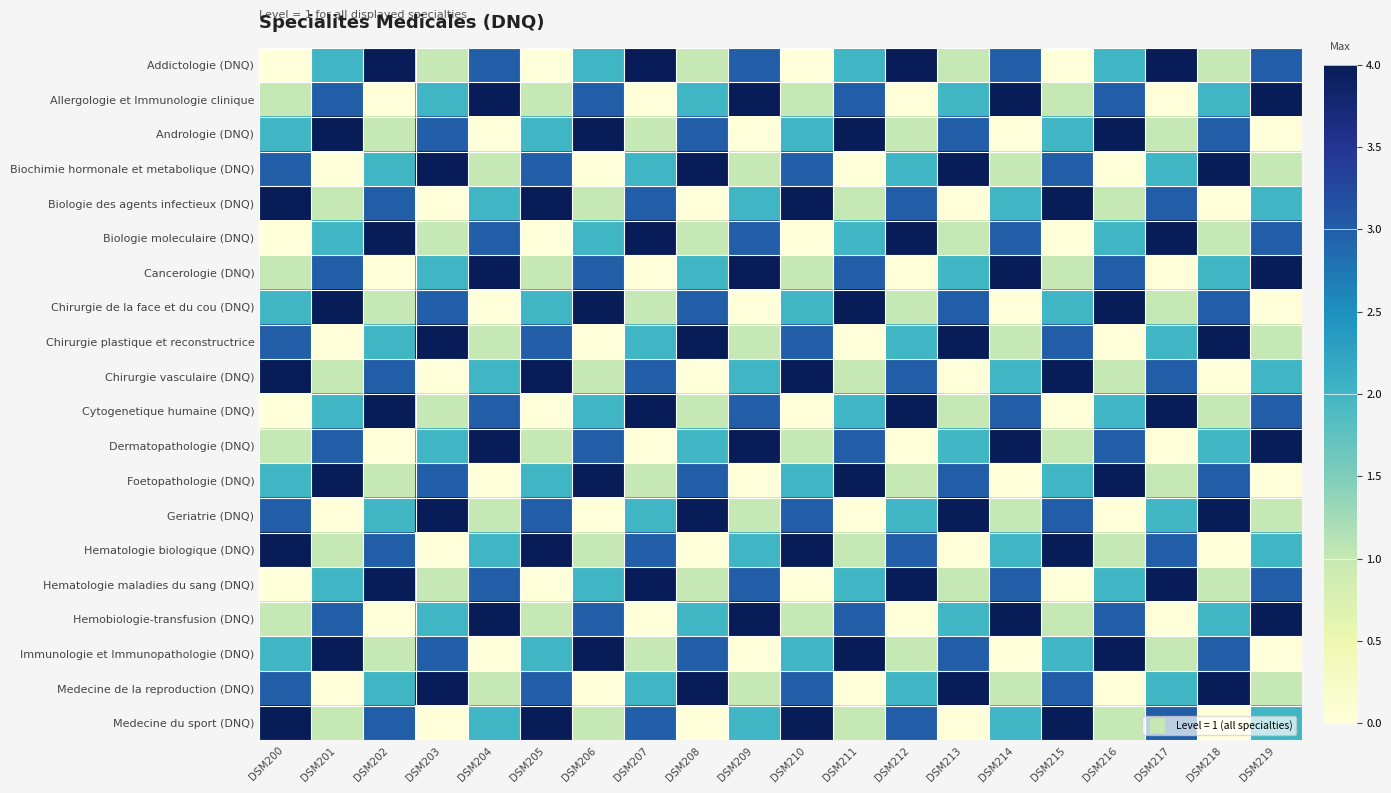

What is the difference between the highest and lowest values at DSM201?

4